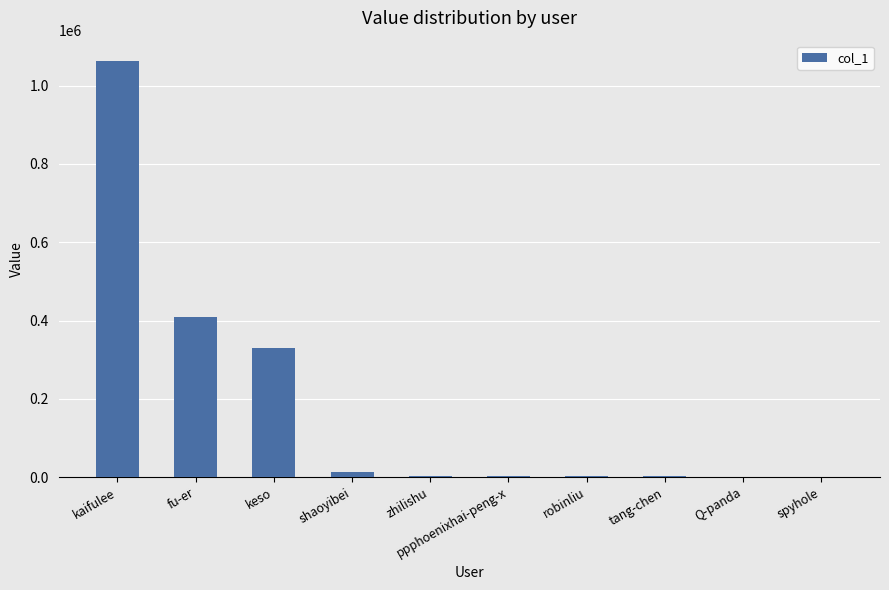

Where is the data nearest to the value 531631?

fu-er